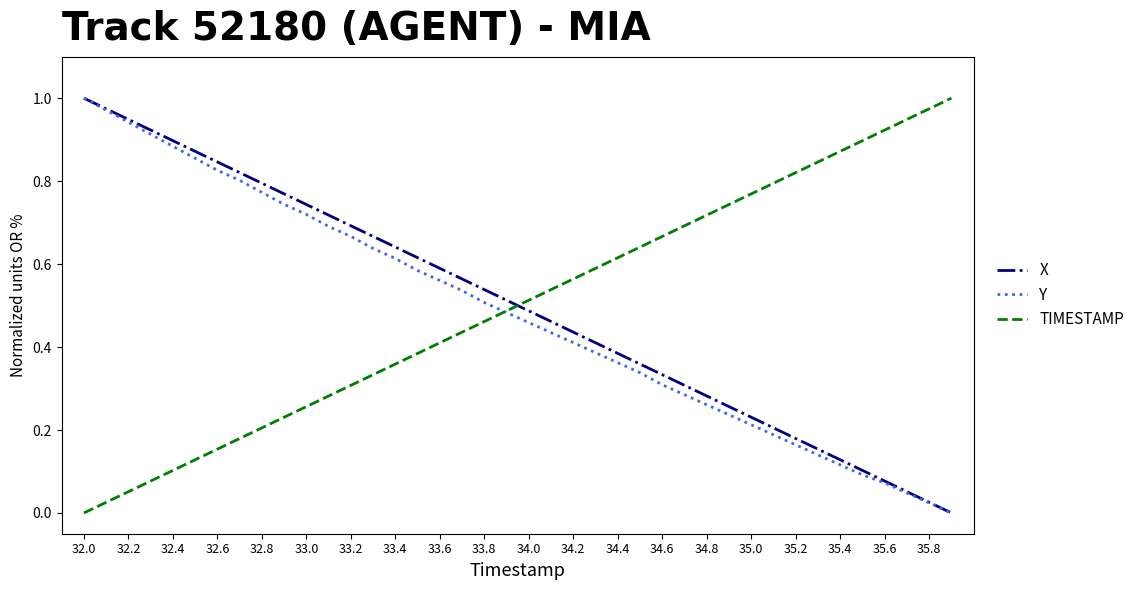

How many times do TIMESTAMP and X cross each other?

1